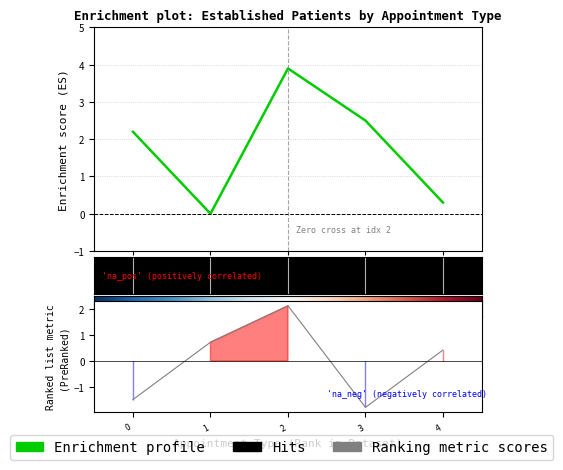

How many interior local valleys (lower than both neighbors) does the data have?

1